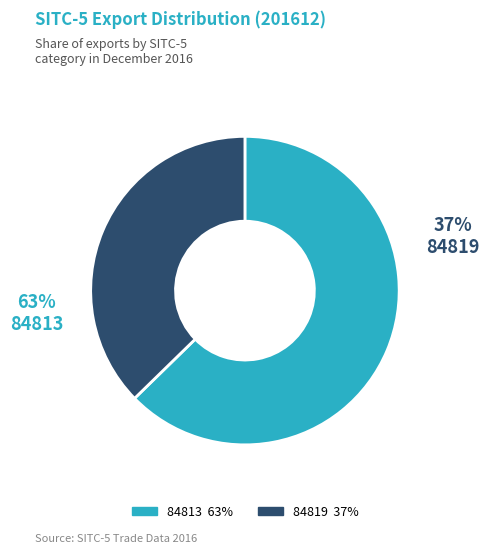

Which slice is the smallest?

84819